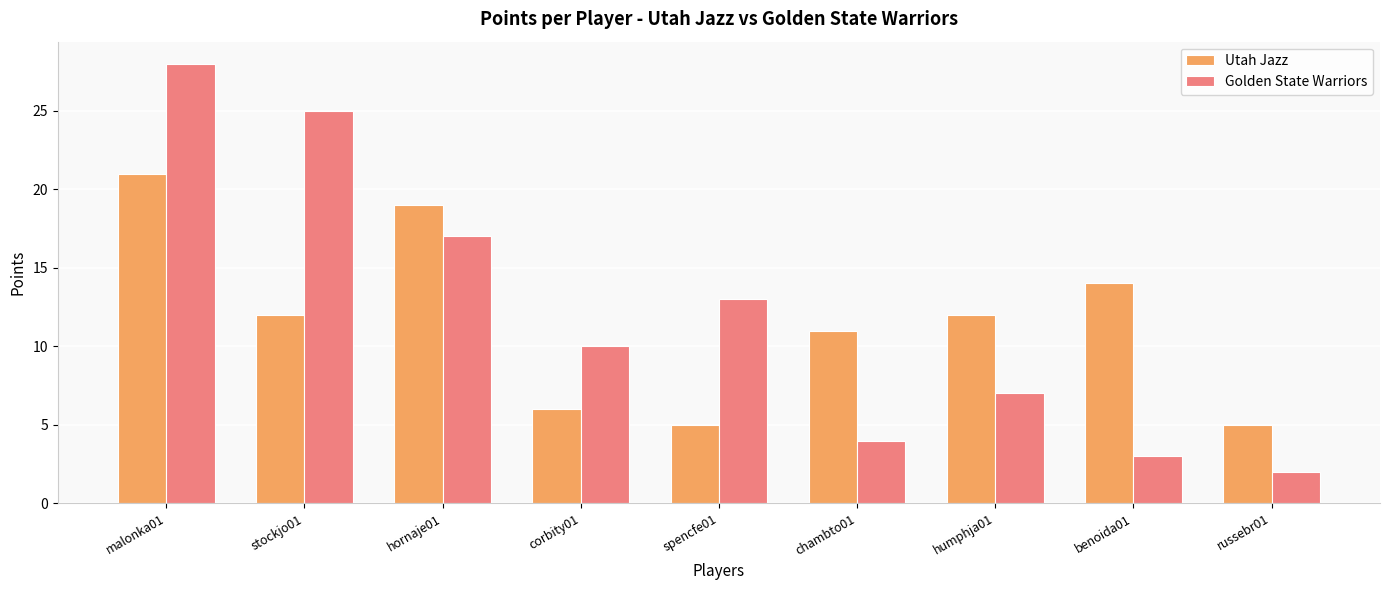

Is the value of Utah Jazz at benoida01 greater than the value of Golden State Warriors at corbity01?

Yes